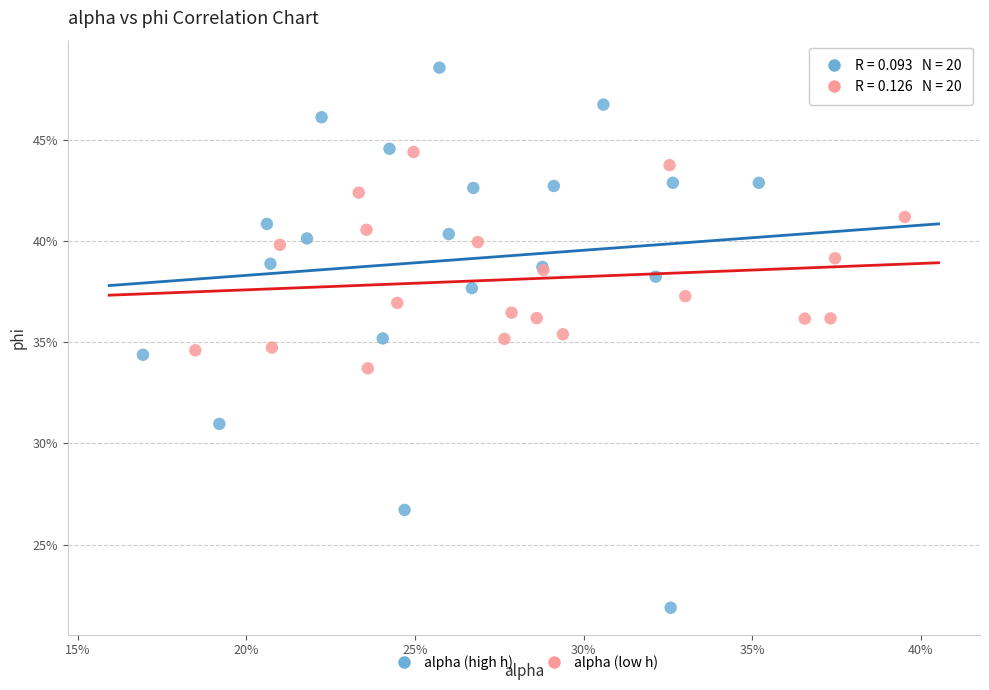

Which series contains the lowest Y value?

alpha (high h)